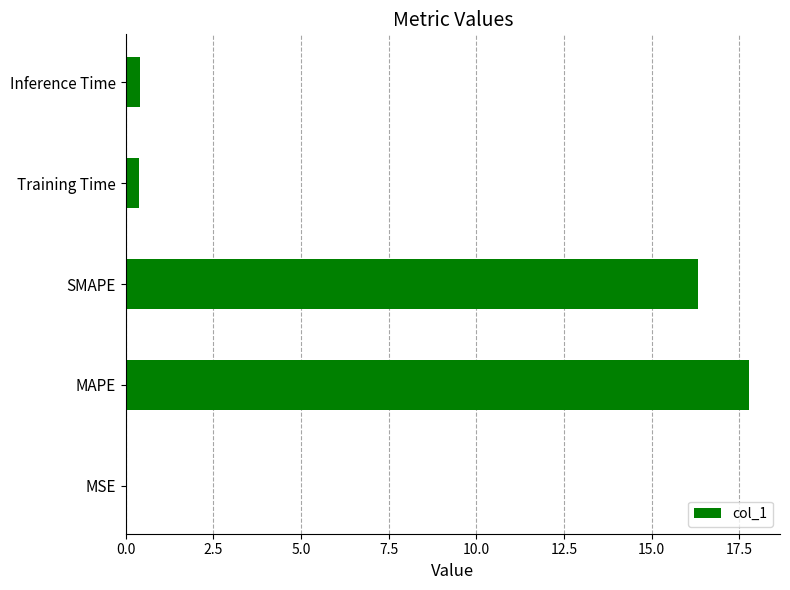

Which category has the highest value across all series?

MAPE